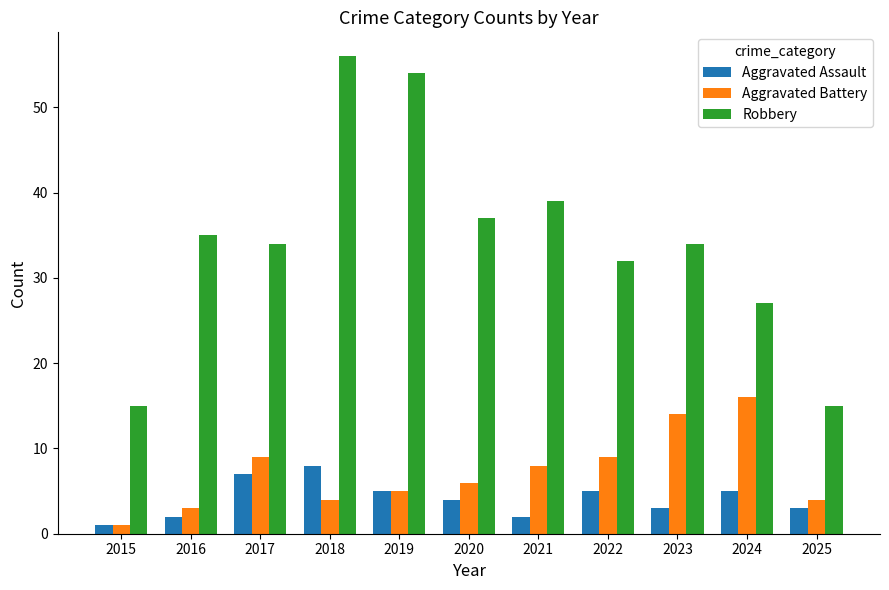

Where is Aggravated Battery nearest to the value 8?

2021